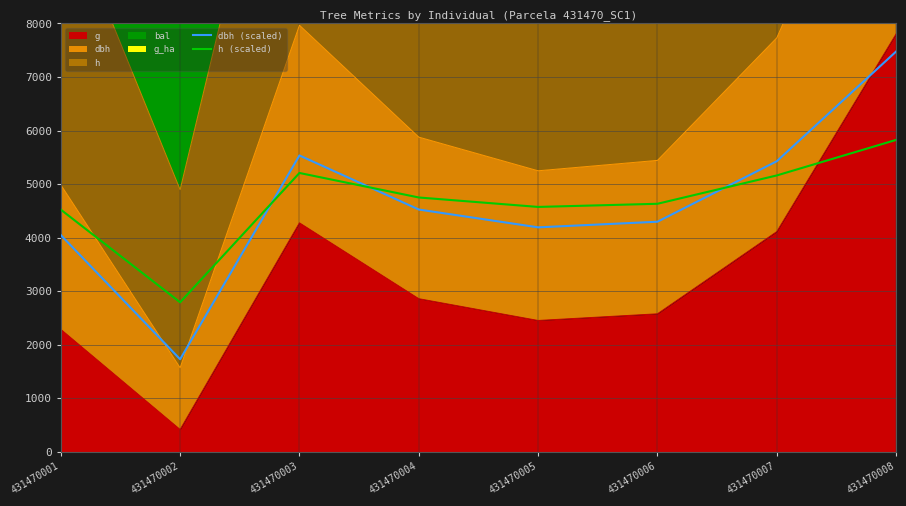

How many lines are shown in the chart?

2